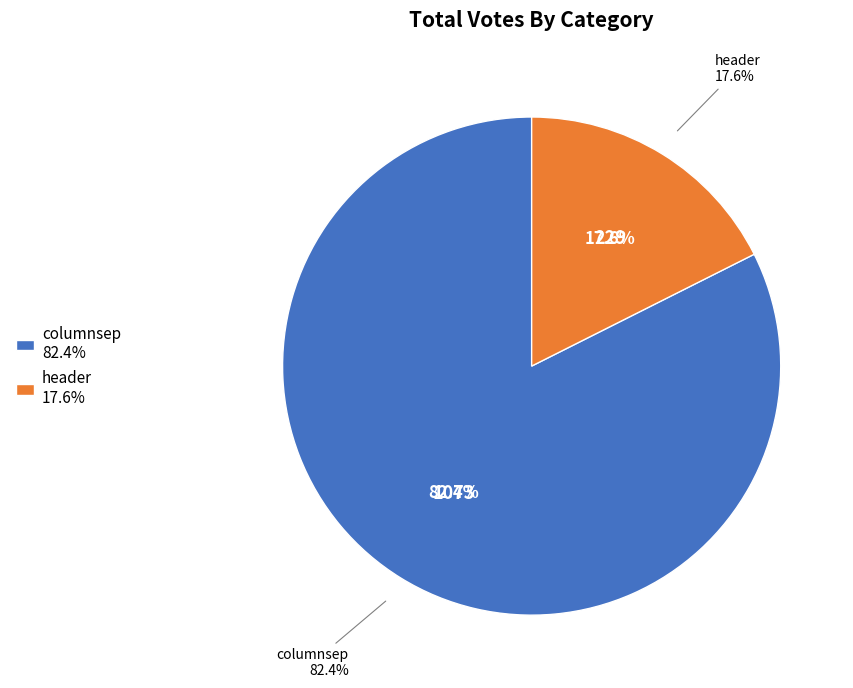

To the nearest percent, what is the difference between the largest and smallest slice percentages?

65%